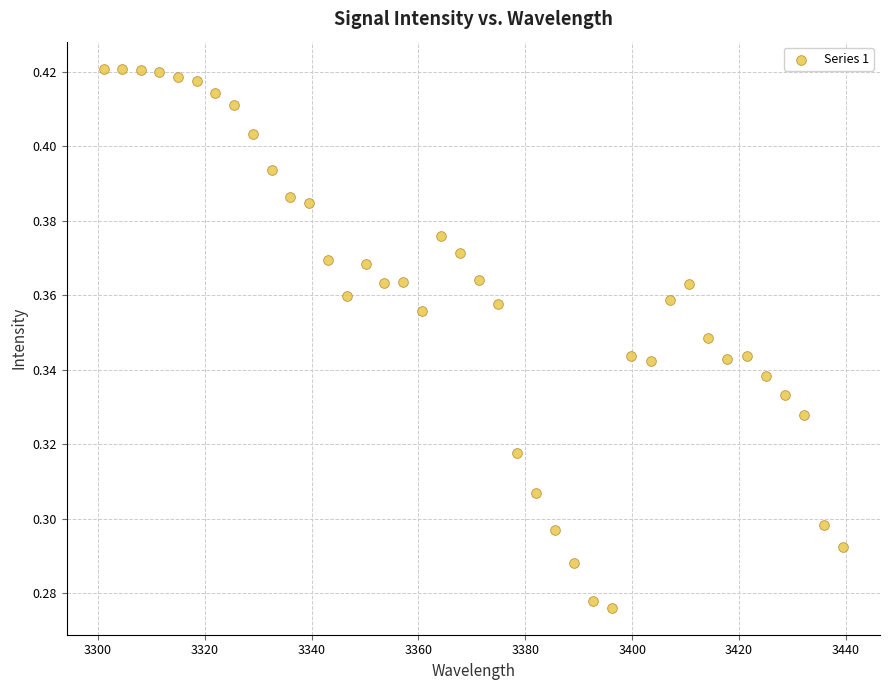

What is the range of X values (max minus min)?

138.4